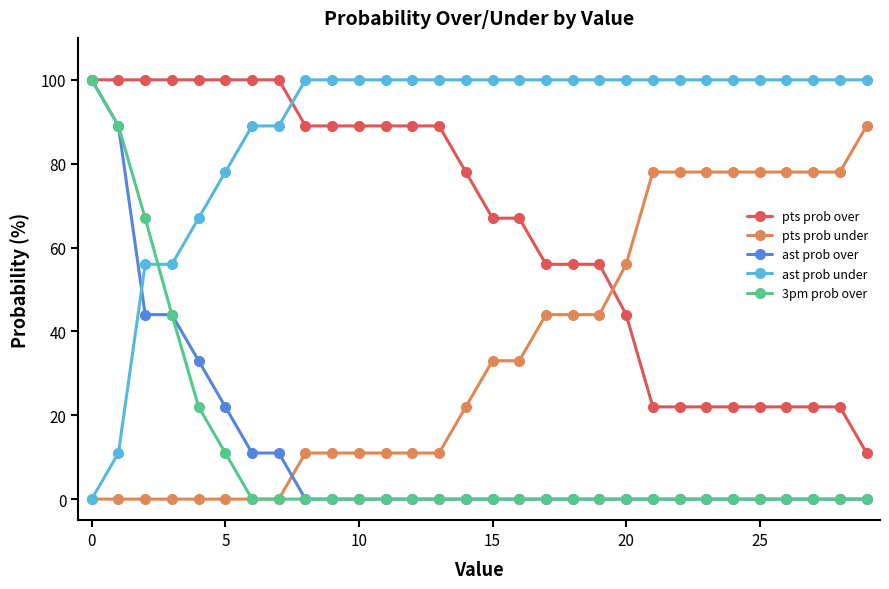

What is the value of the pts prob over point at the 6th from the left?

100